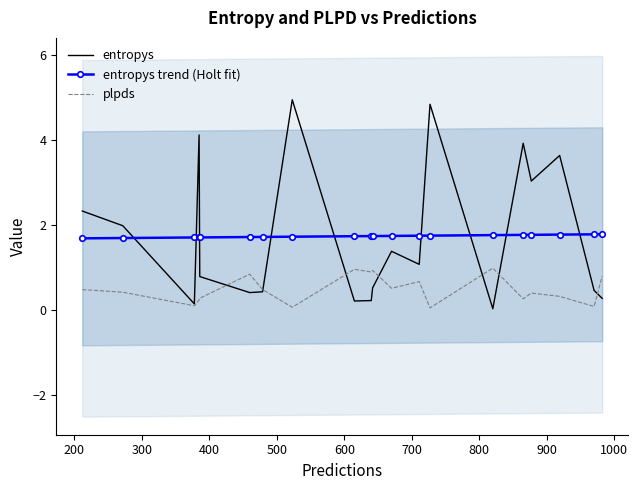

How many lines are shown in the chart?

3